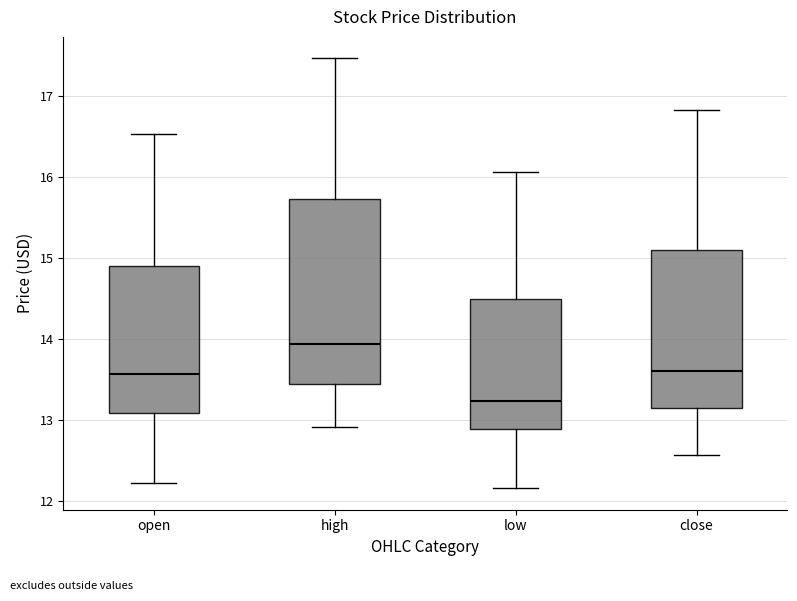

Where is the lower edge of the box for open on the y-axis? The values are not printed on the chart, so give them approximately, as read against the axis.

13.1